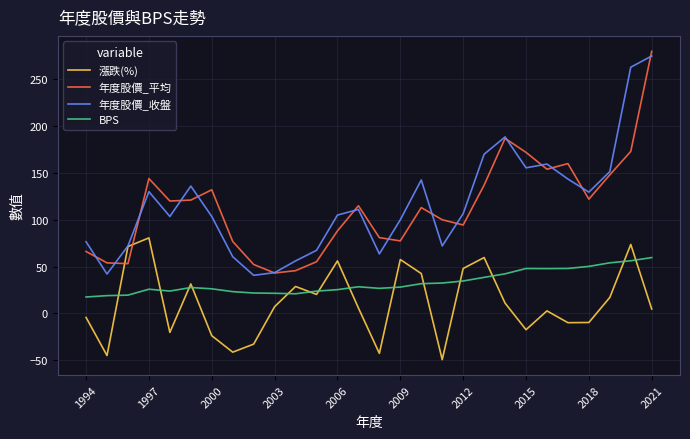

Which series has the widest spread of values?

年度股價_平均